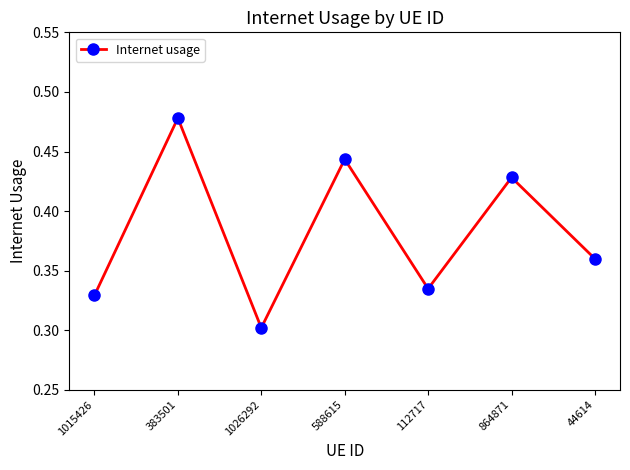

Where is the first local minimum?

1026292